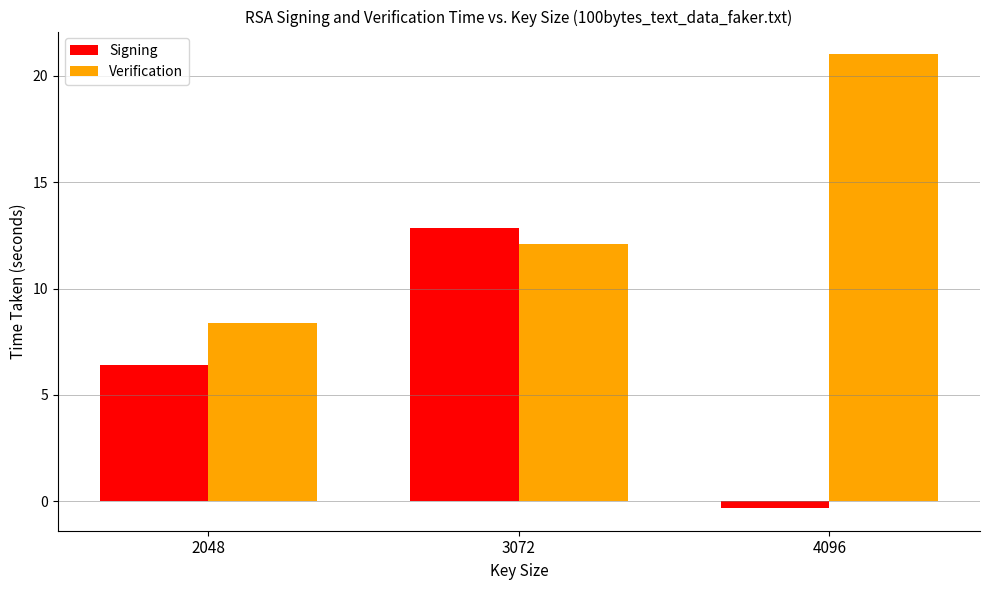

The value of Signing at 2048 is 3.9. True or false?

False